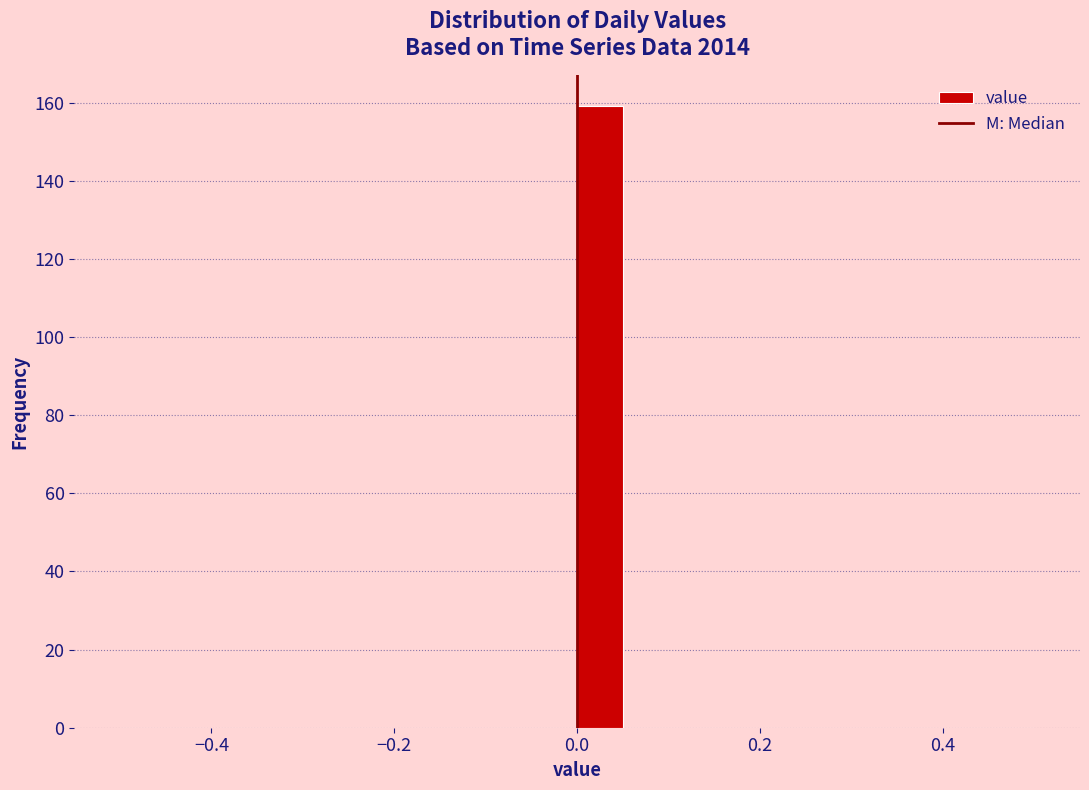

Around what value on the x-axis is the tallest bar? Give the approximate position of its centre, as read against the axis.

0.02